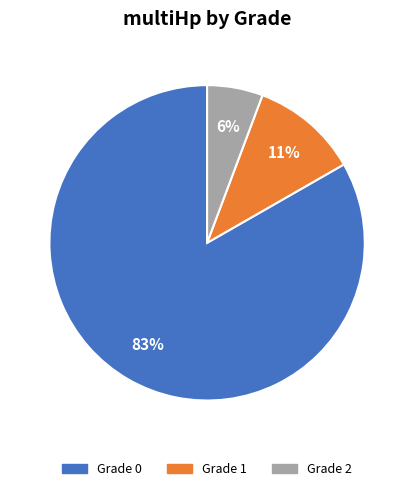

To the nearest percent, what is the average slice percentage?

33%